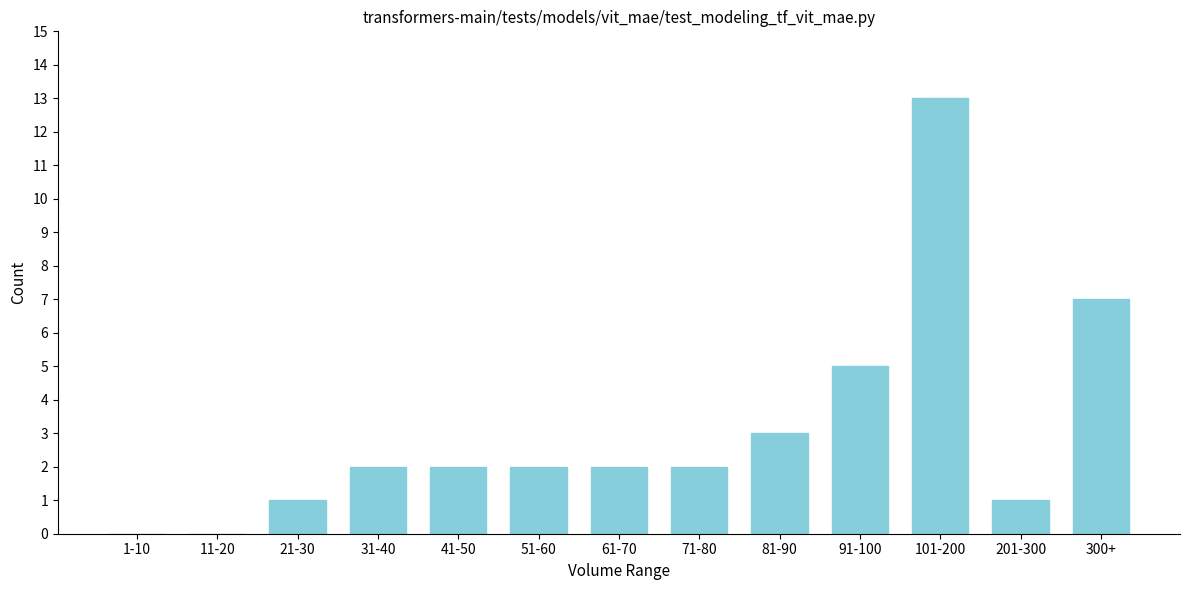

Reading left to right, extract all data points from this chart.

1-10=0	11-20=0	21-30=1	31-40=2	41-50=2	51-60=2	61-70=2	71-80=2	81-90=3	91-100=5	101-200=13	201-300=1	300+=7